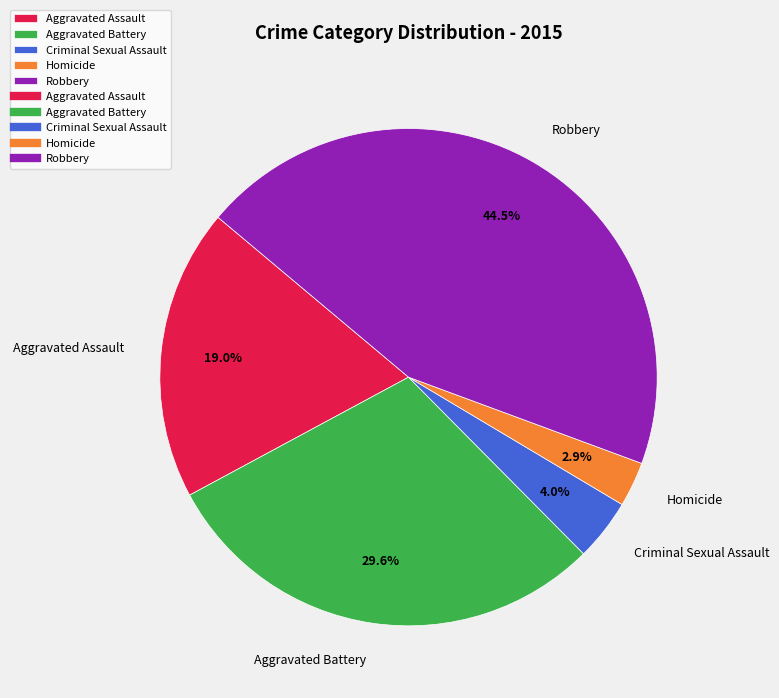

Count the number of slices in the pie.

5